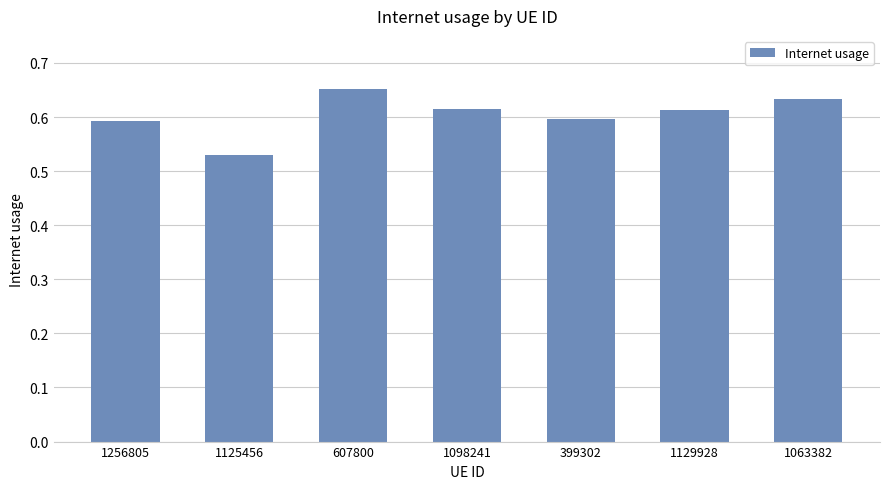

Is it true that the value at 399302 is 0.9?

False